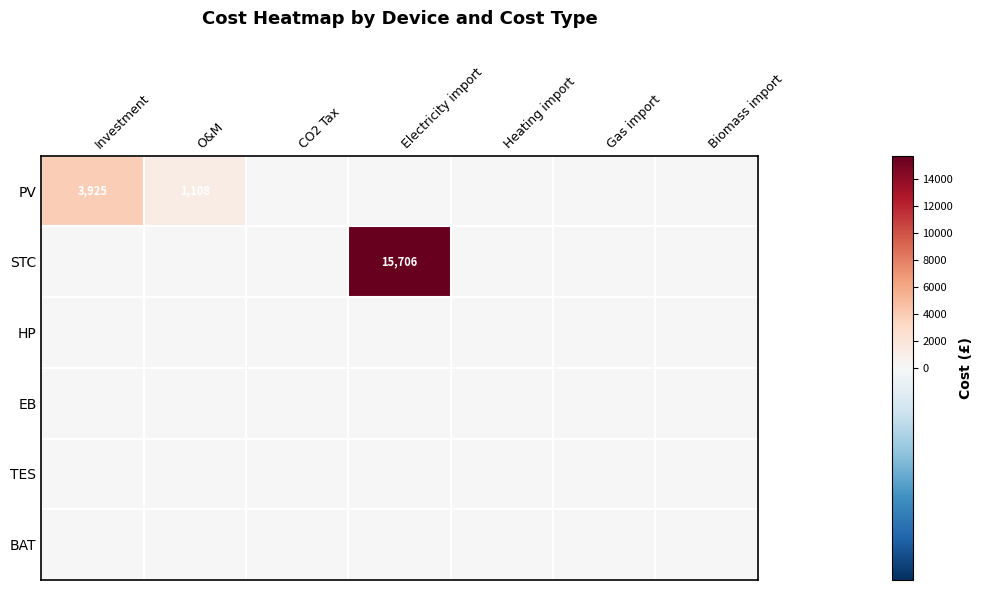

The value of PV at Investment is 3925. True or false?

True